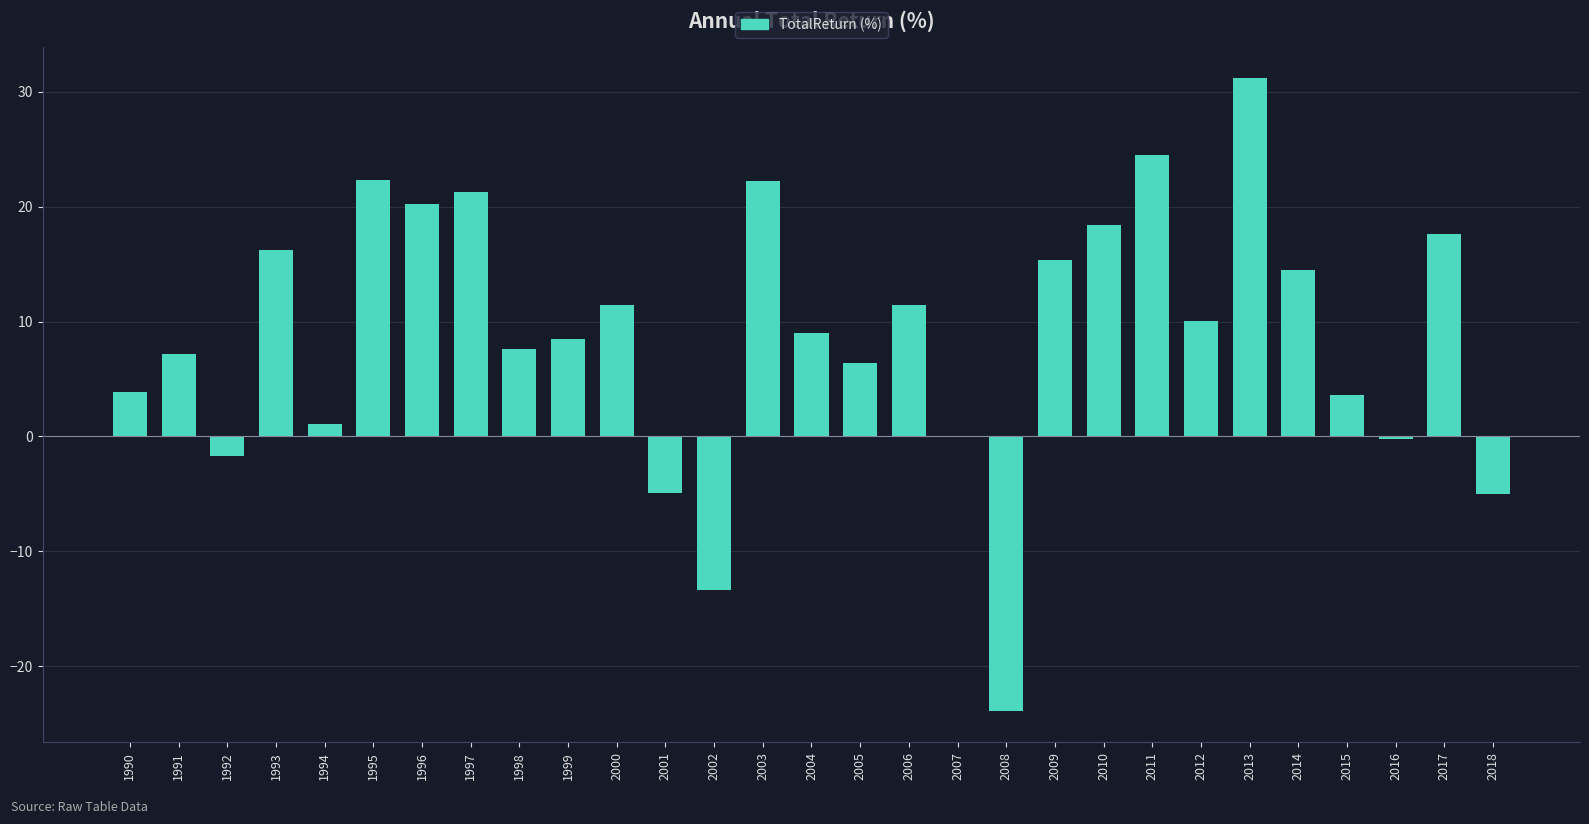

Between 2011 and 2006, which is larger?

2011